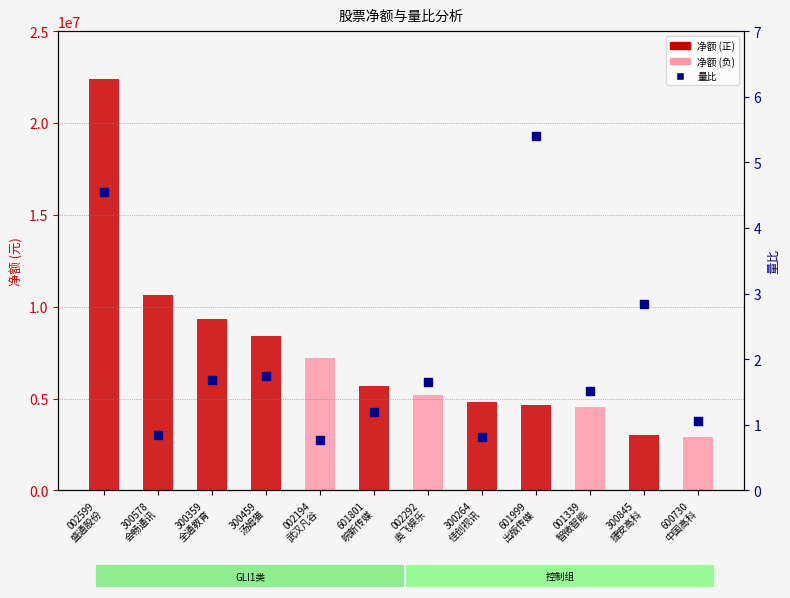

Is the value of 净额 at 002194
武汉凡谷 greater than the value of 量比 at 300578
会畅通讯?

Yes